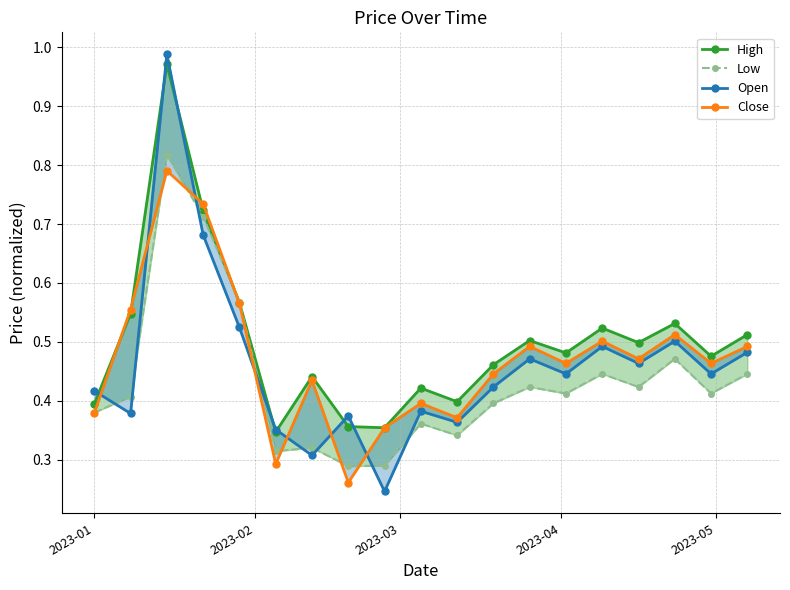

How many categories are shown in the chart?

19